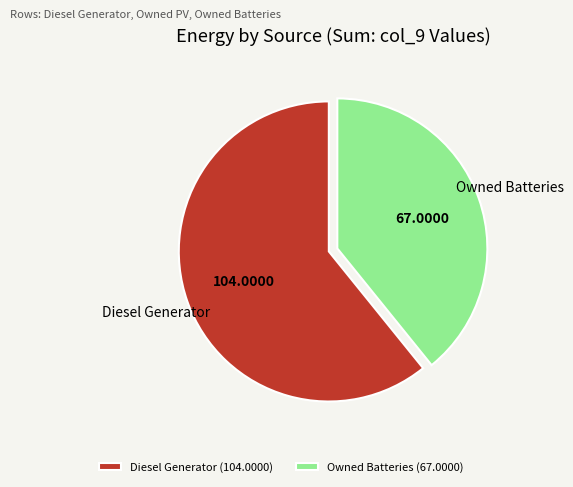

What is the ratio of the value at Diesel Generator (104.0000) to the value at Owned Batteries (67.0000)?

1.6